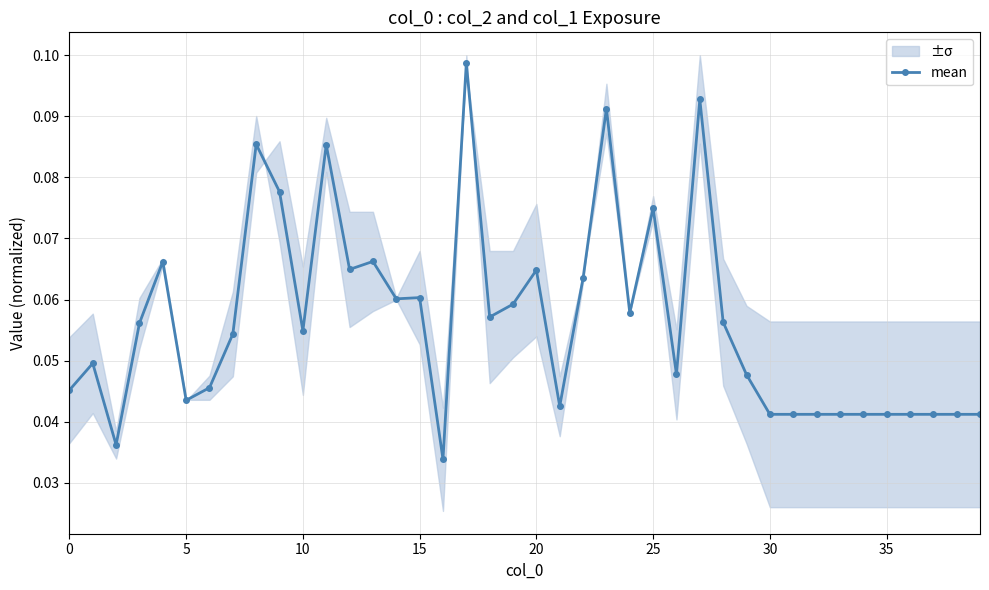

What is the approximate value at 14?

0.1